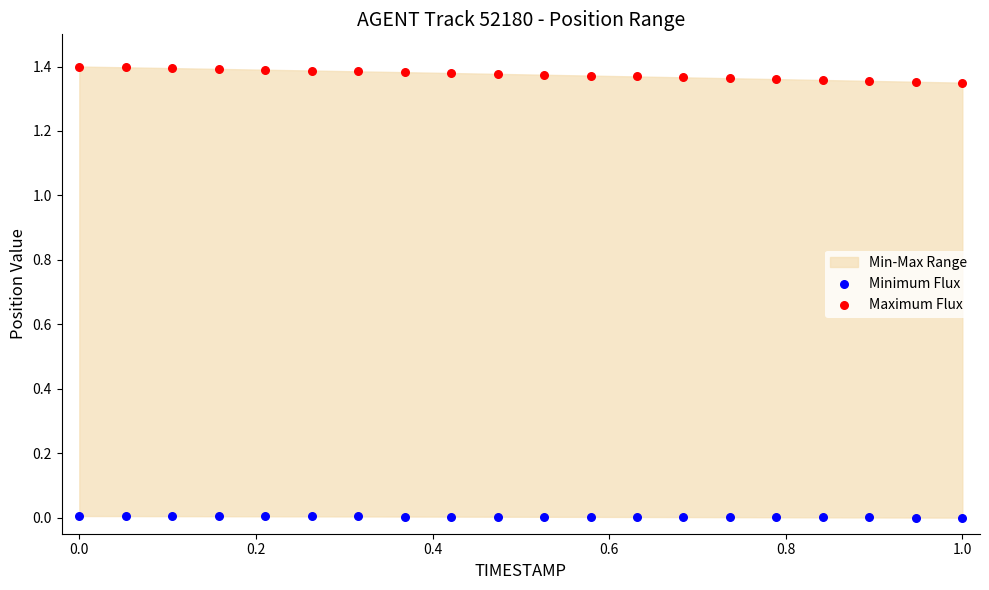

Which series contains the lowest Y value?

Minimum Flux